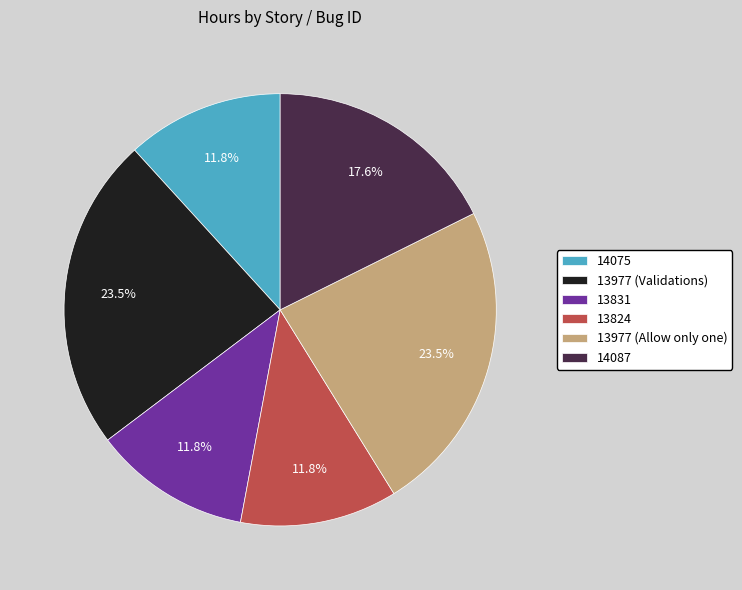

To the nearest percent, what is the average slice percentage?

17%